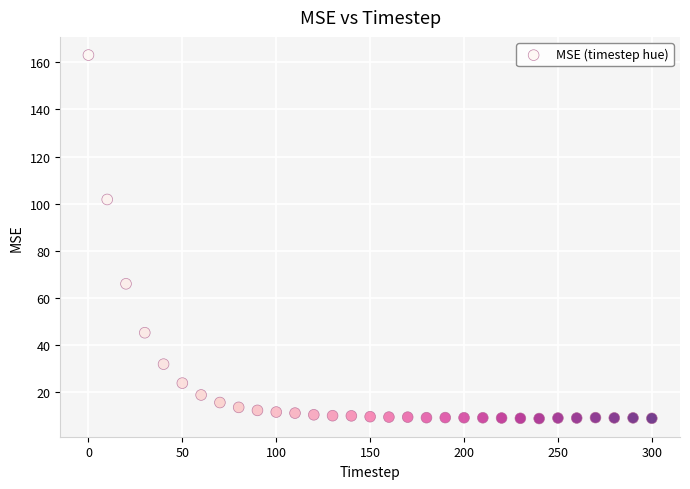

What Y value in the scatter plot is closest to 85?

101.8